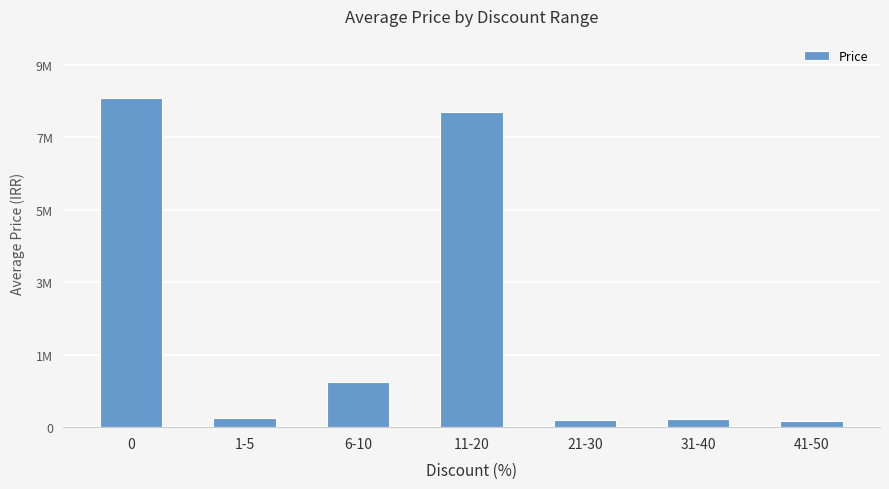

What is the change in value from 0 to 1-5?

-8393436